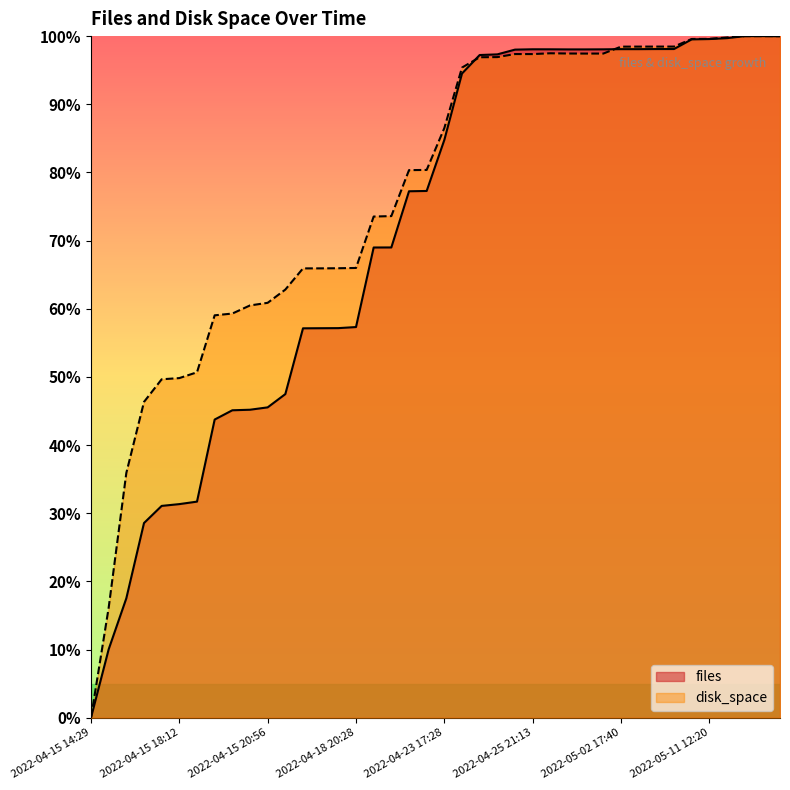

What is the label of the 10th point from the left?

2022-04-15 20:50